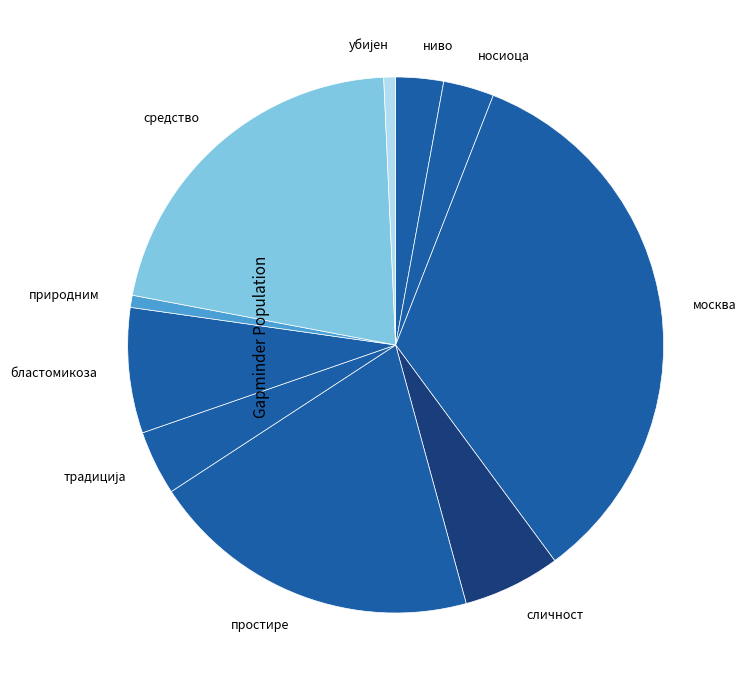

Which slice is the largest?

москва